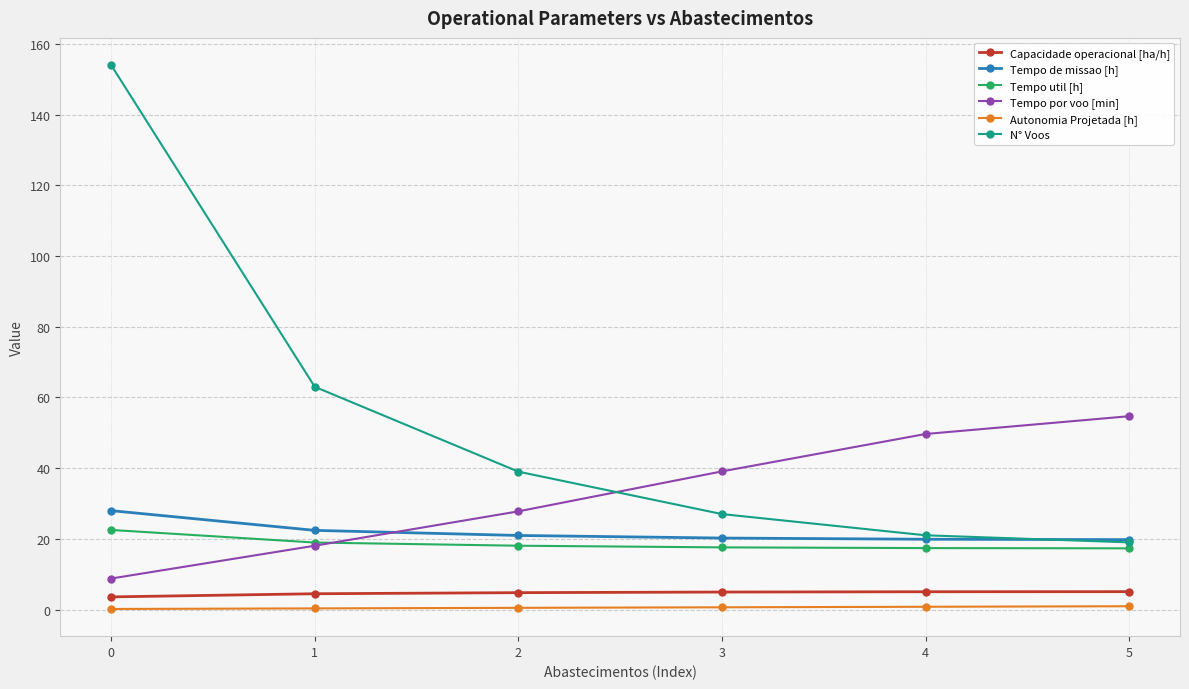

What are all the series names shown in the legend?

Capacidade operacional [ha/h], Tempo de missao [h], Tempo util [h], Tempo por voo [min], Autonomia Projetada [h], N° Voos